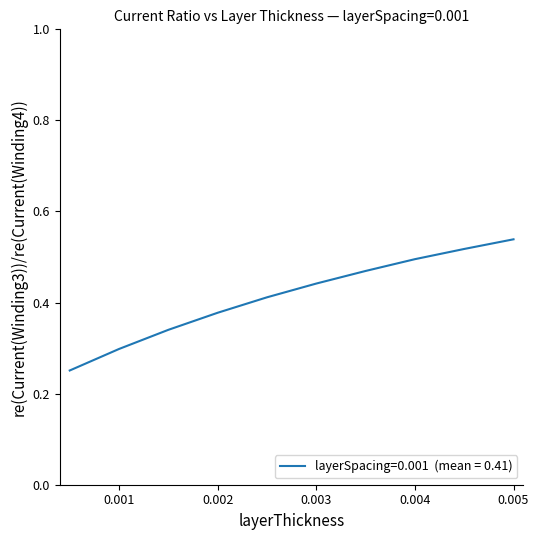

Count the number of categories in the chart.

10